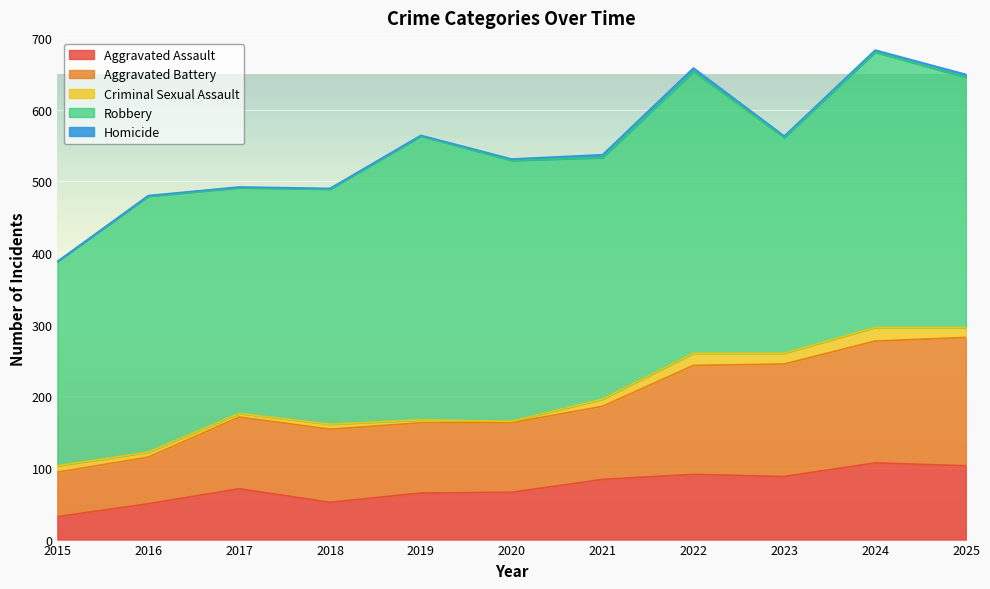

At which label is Homicide closest to 2?

2020